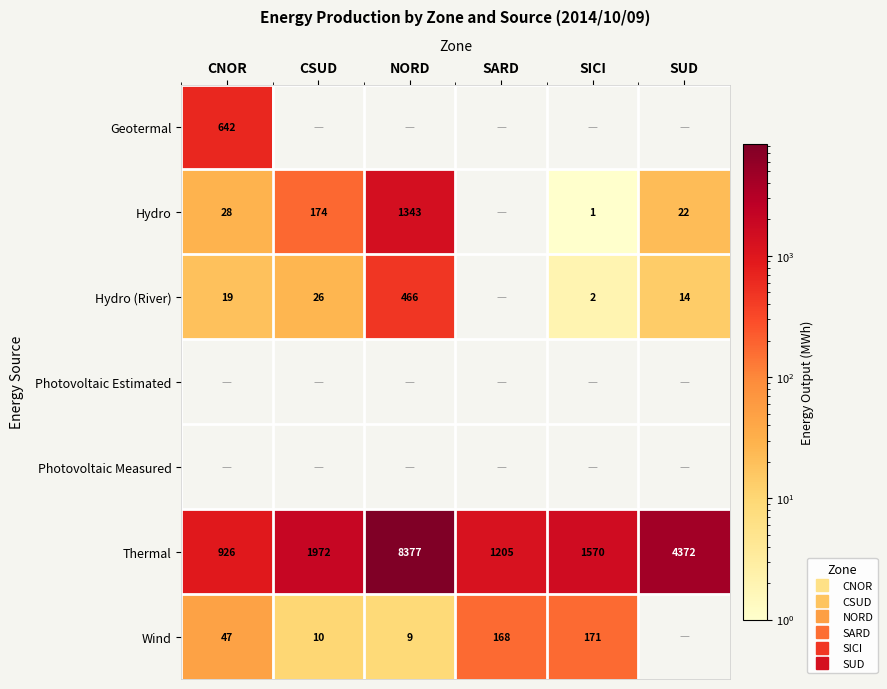

The value of Hydro (River) at SICI is 3.4. True or false?

False